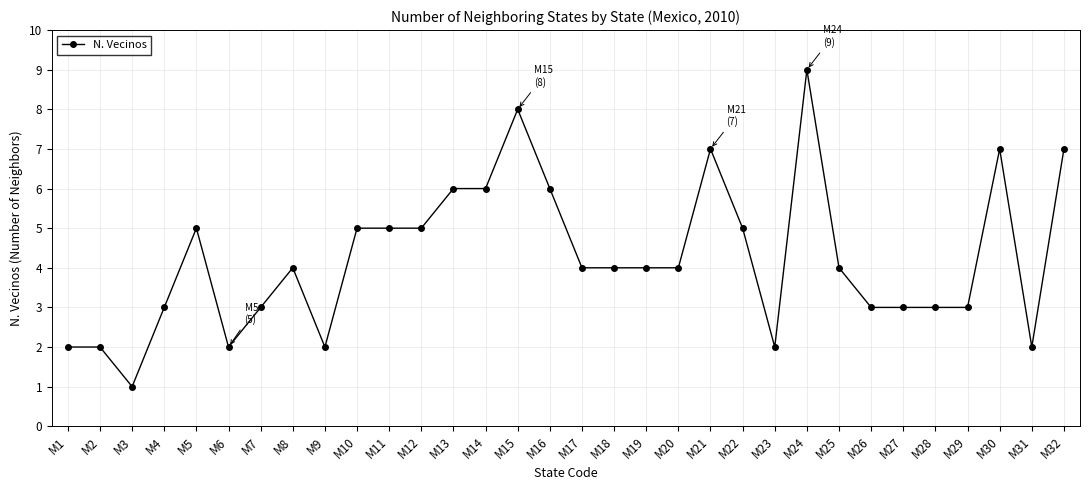

Does the chart display data point markers on the line(s)?

Yes